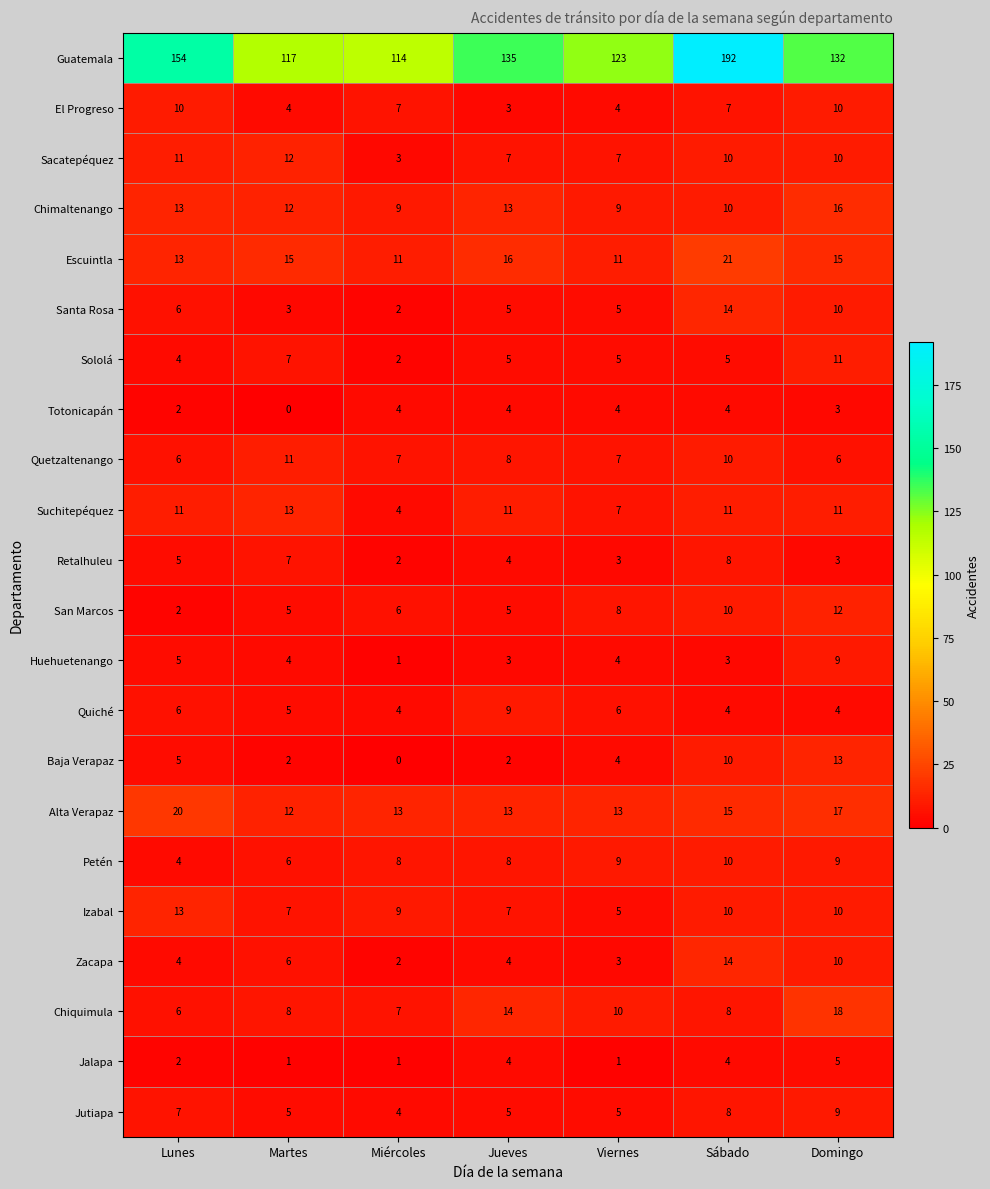

How many series are shown in this chart?

22